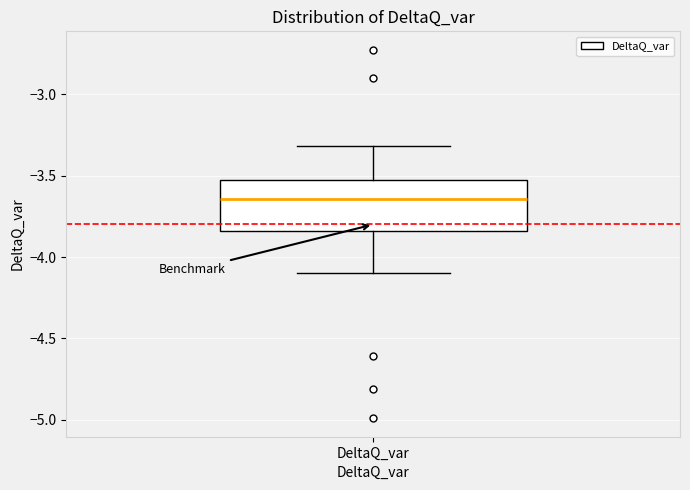

Transcribe this box plot: give where the median line is, the range the box spans, and where the two whiskers end, as read against the y-axis. The values are not printed on the chart, so give them approximately, as read against the axis.

median -3.65, box -3.85 to -3.55, whiskers -4.10 to -3.30